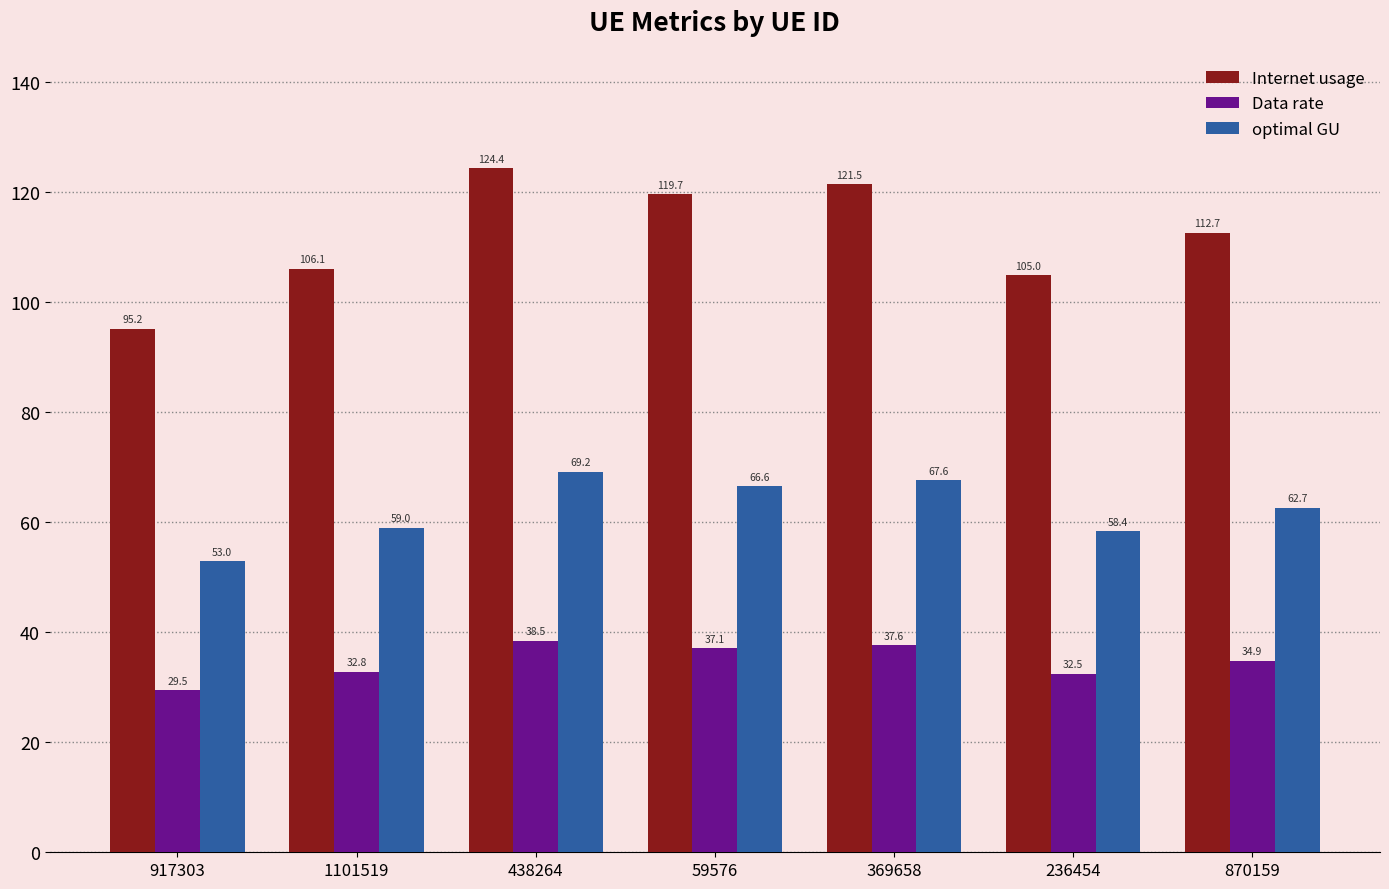

What position from the right is 1101519?

6